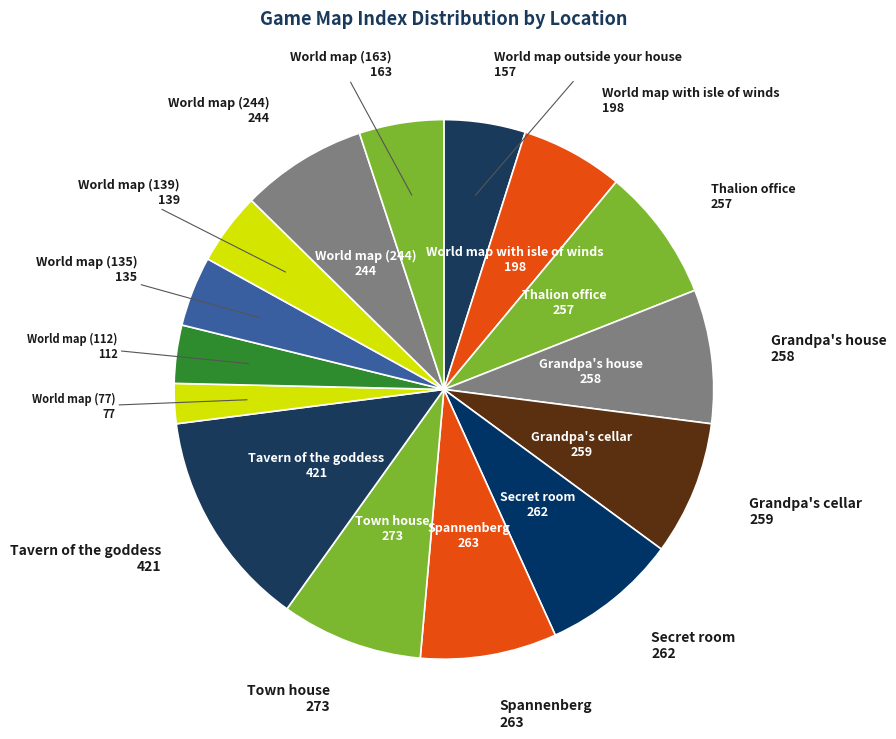

Count the number of slices in the pie.

15